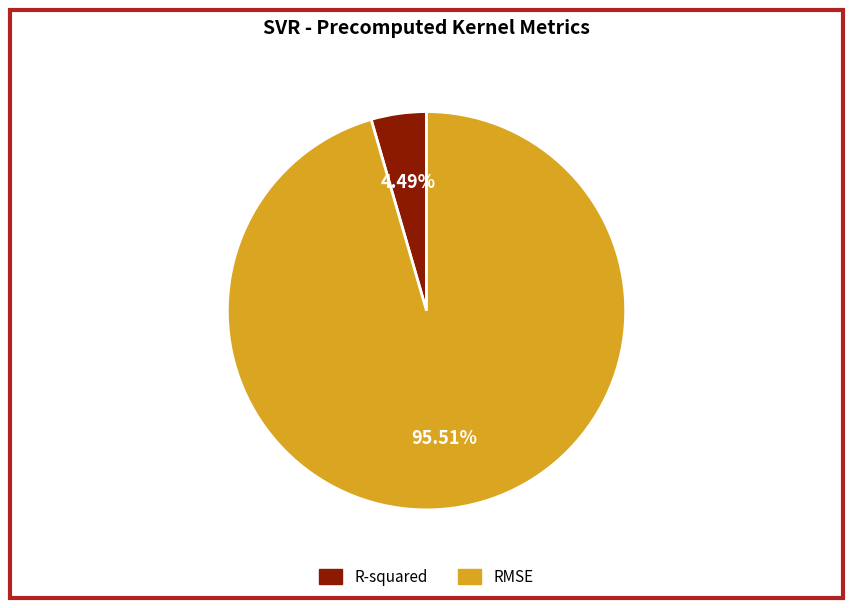

True or false: RMSE accounts for 96% of the total.

True